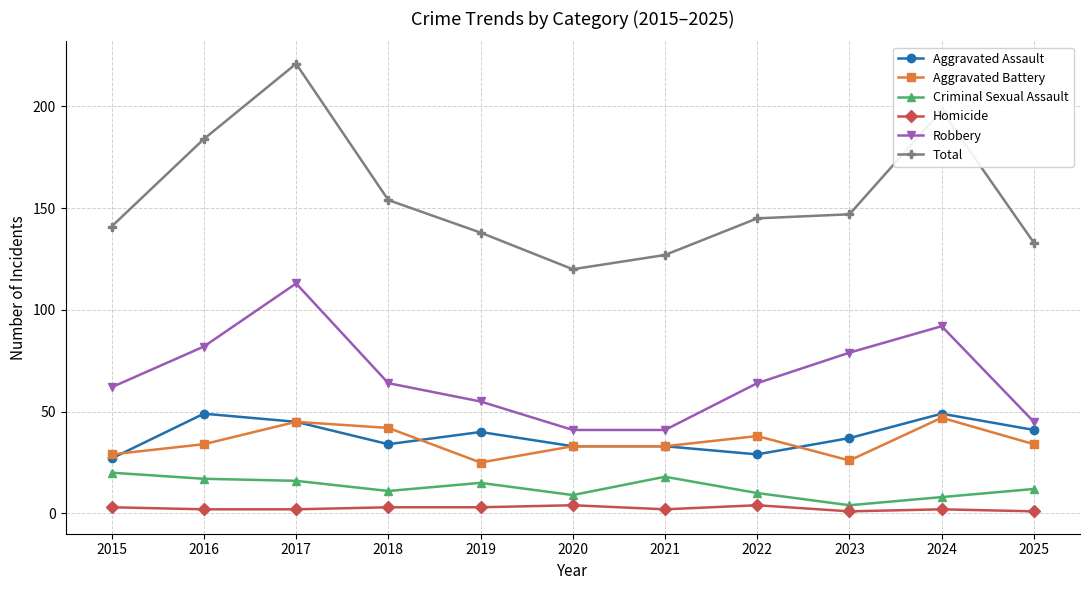

What are all the series names shown in the legend?

Aggravated Assault, Aggravated Battery, Criminal Sexual Assault, Homicide, Robbery, Total